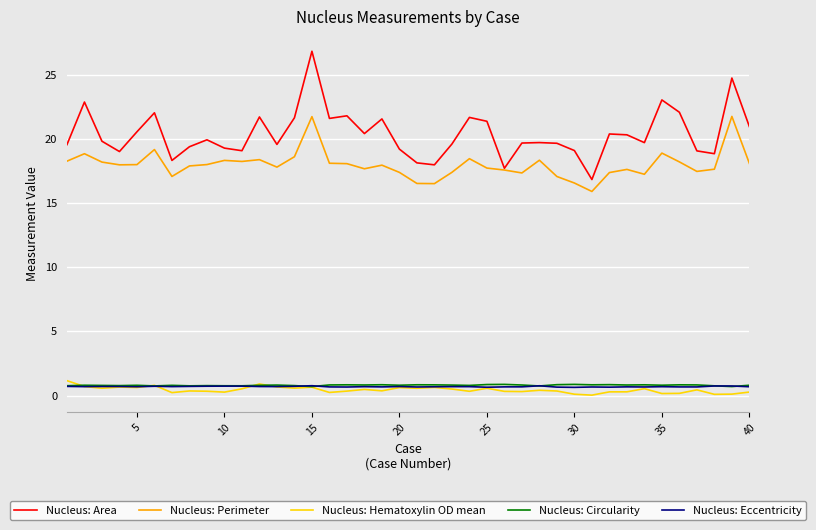

True or false: Nucleus: Eccentricity and Nucleus: Perimeter cross at least once.

False